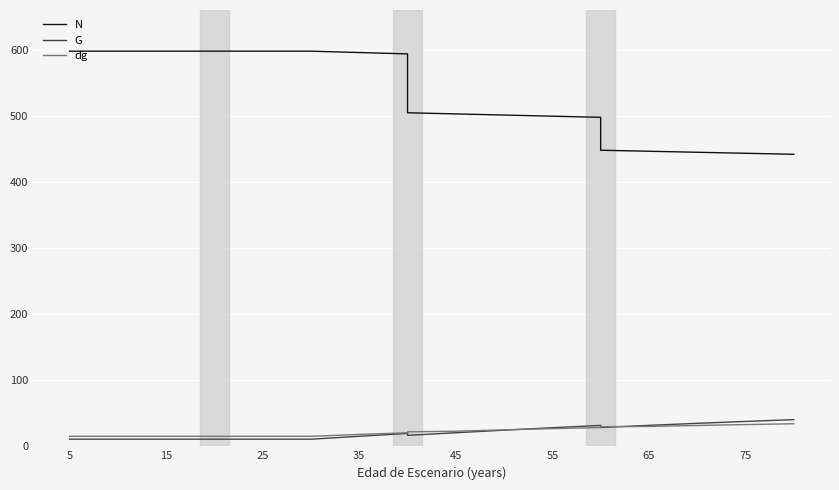

How many series are shown in this chart?

3